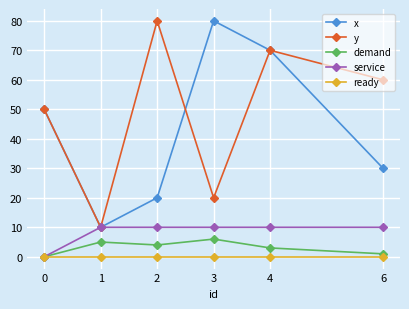

Between 4 and 6, which series saw the biggest shift?

x